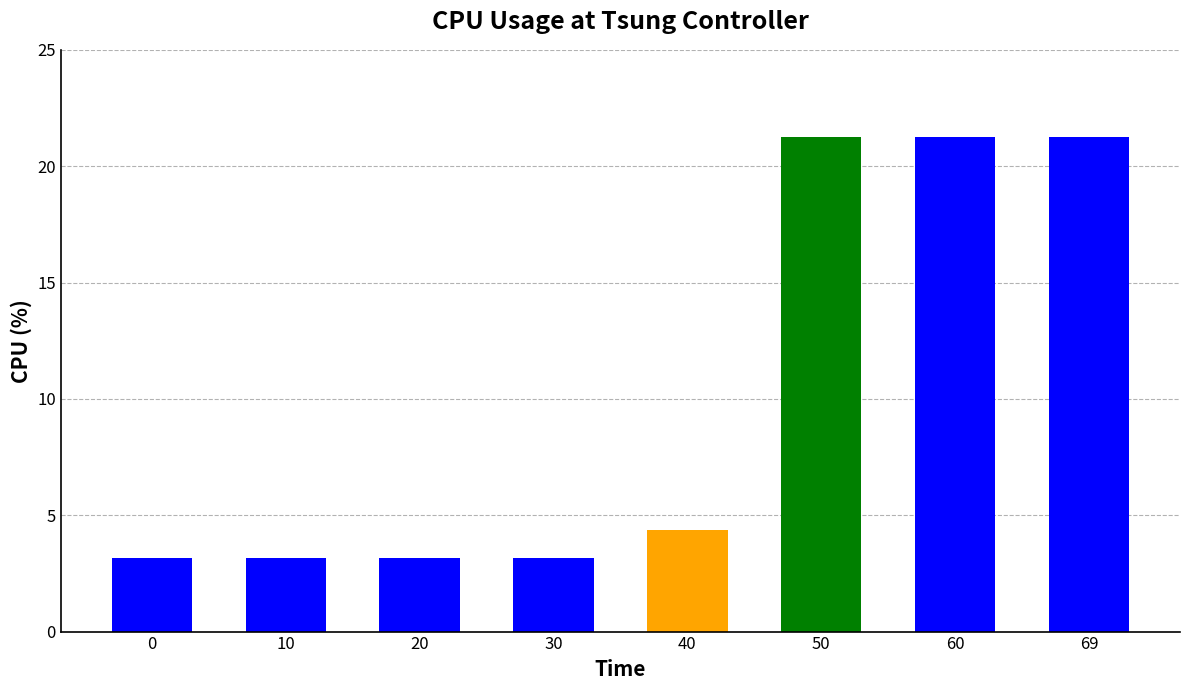

What is the sum of the values at 20 and 60?

24.4